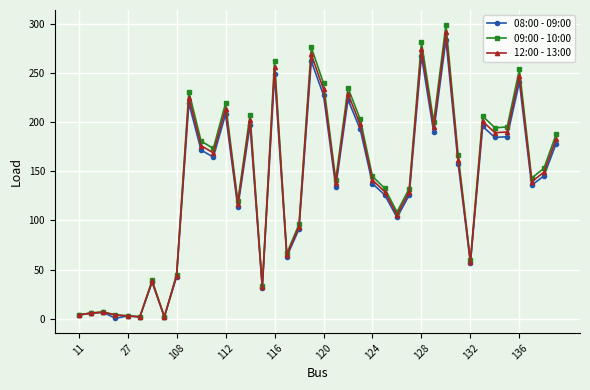

What is the value of the 08:00 - 09:00 point at the 20th from the left?

262.3